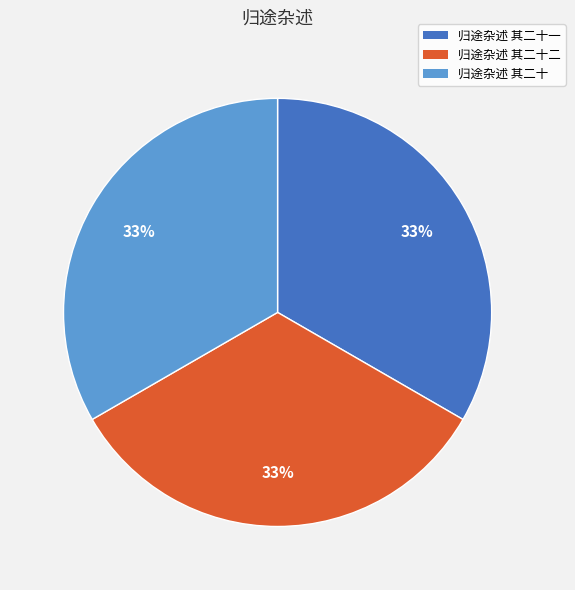

Does 归途杂述 其二十二 account for over 50% of the chart?

No